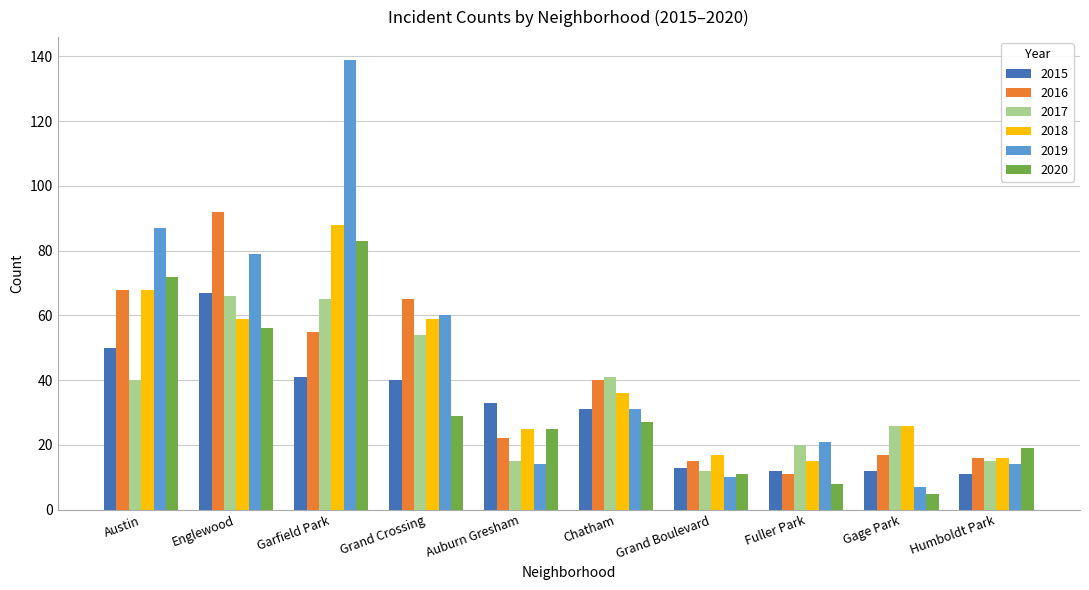

At which label does 2020 reach its peak?

Garfield Park